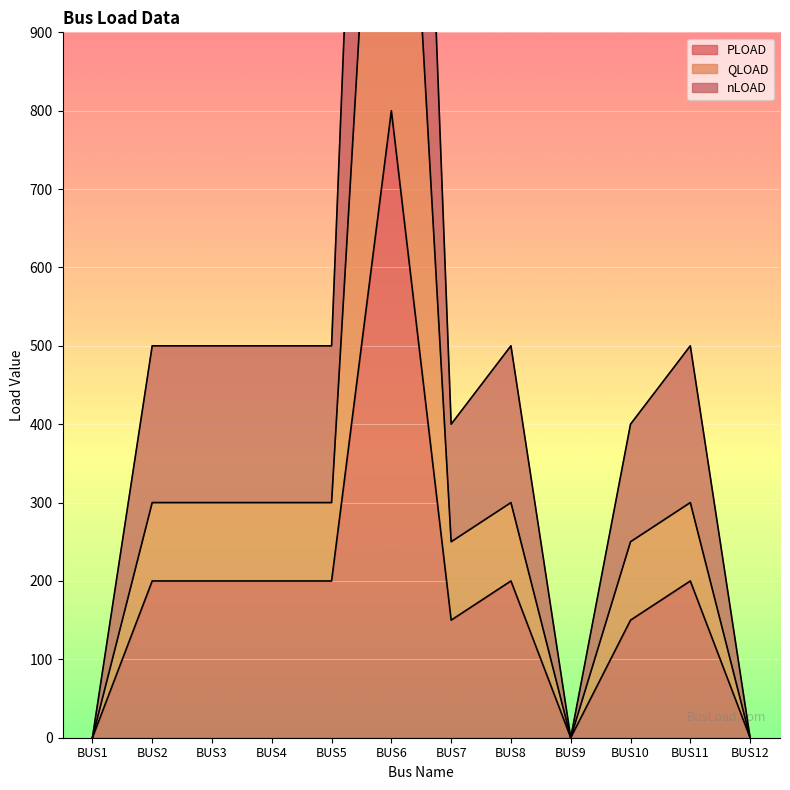

Between BUS7 and BUS9, which series saw the biggest shift?

nLOAD